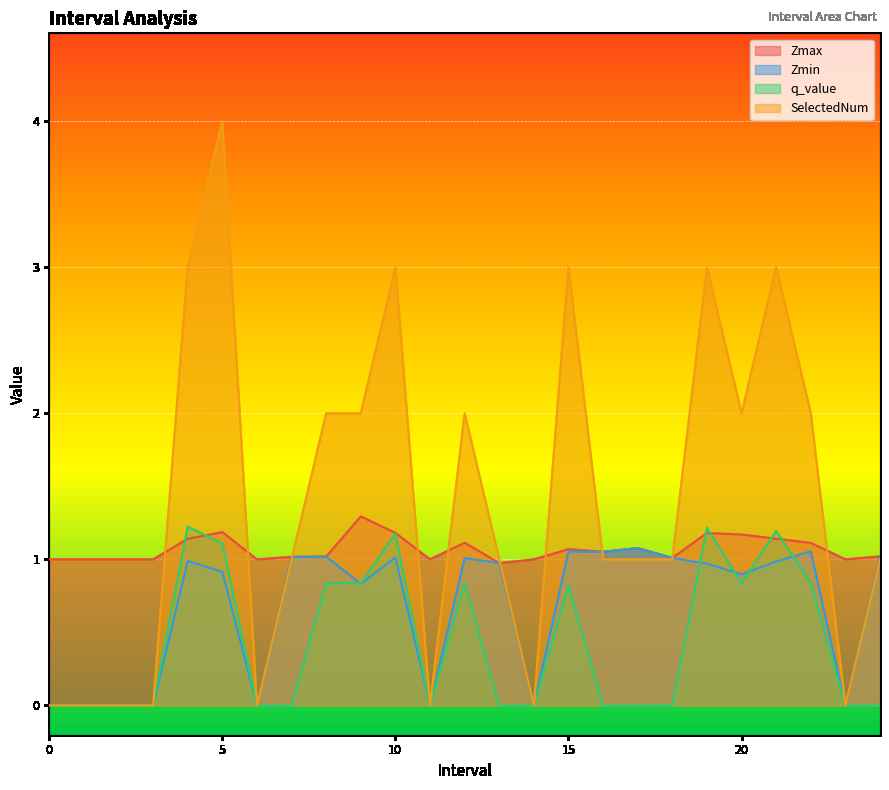

At which category does Zmin reach its first local peak?

4